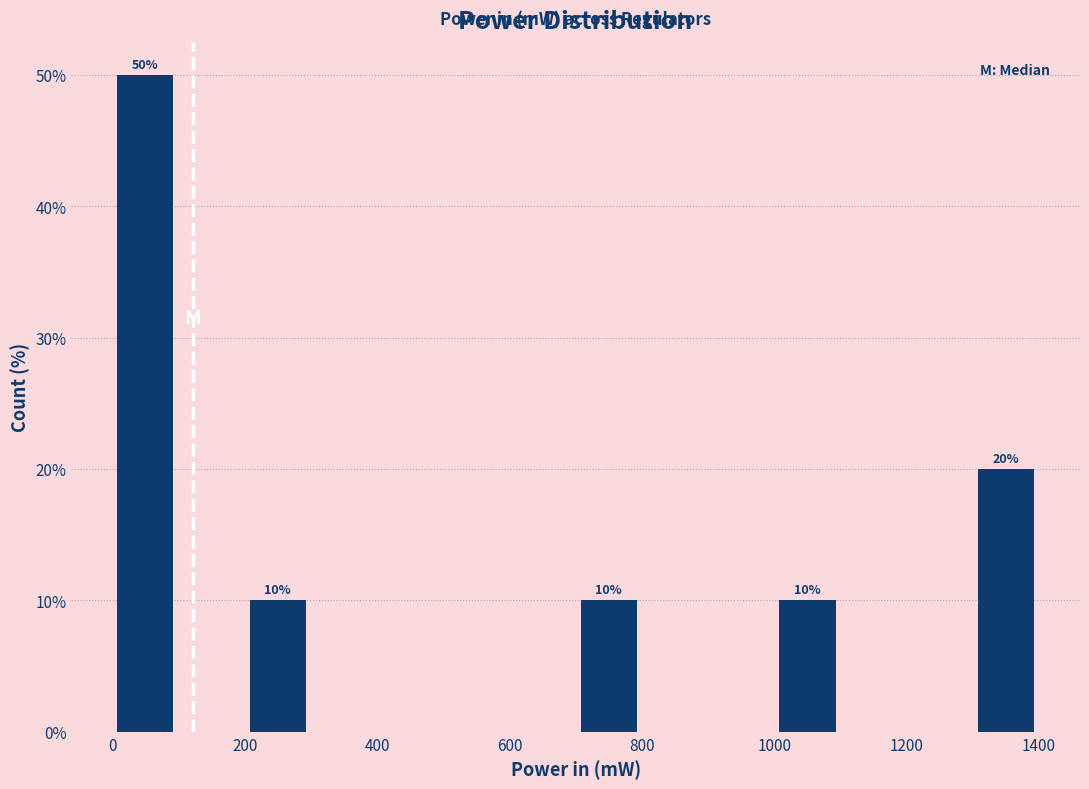

Which range on the x-axis has the tallest bar?

0 to 100